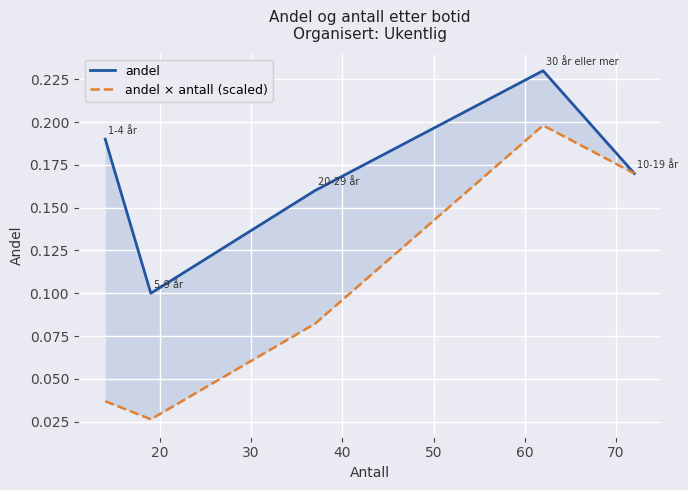

Is it true that andel × antall (scaled) equals 0.1 at 30?

True